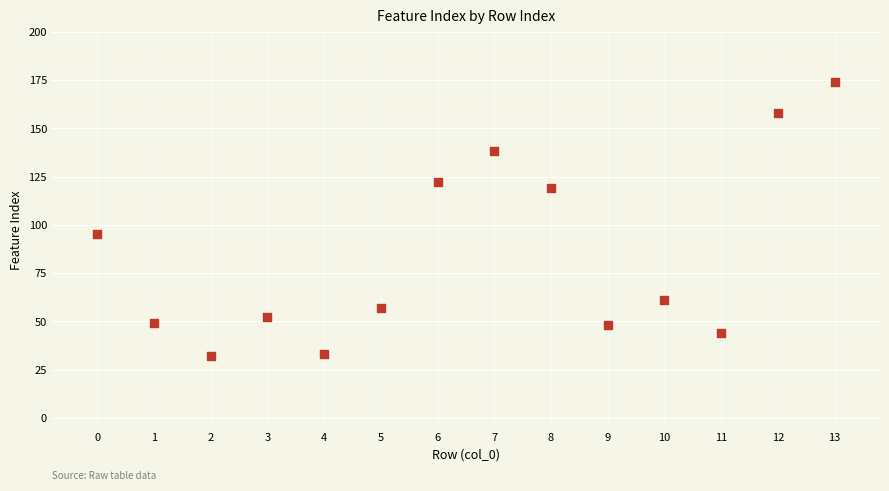

What is the range of Y values (max minus min)?

142